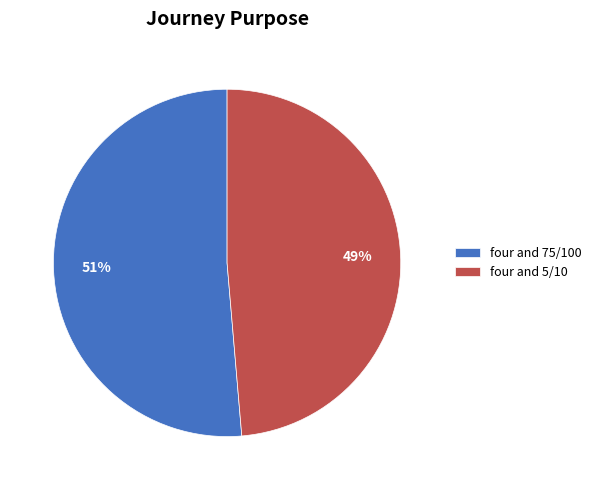

Count the number of slices in the pie.

2